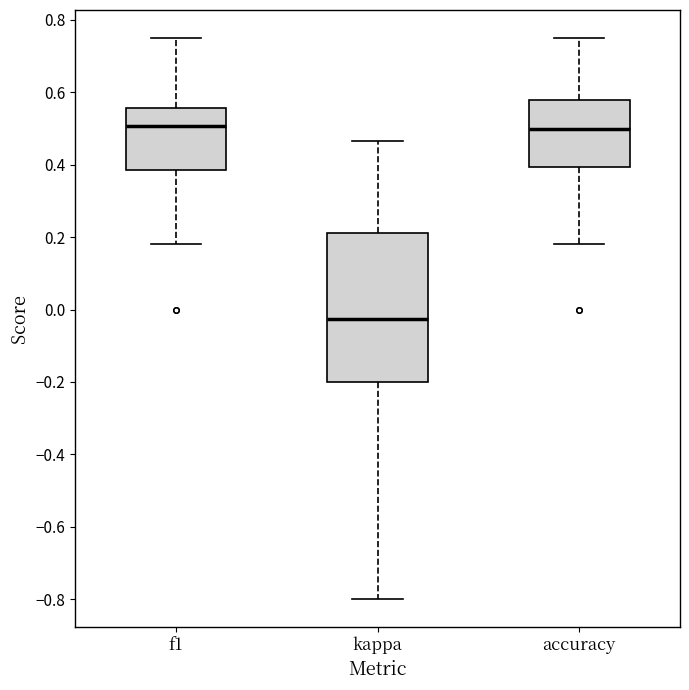

Comparing the boxes themselves (not the whiskers), which one is the tallest?

kappa